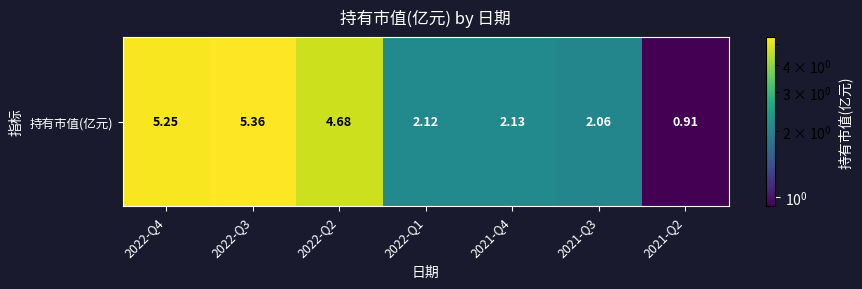

How many values are below 2?

1